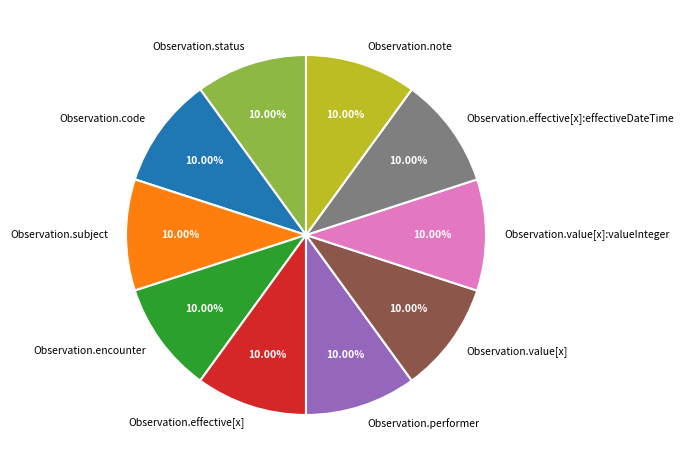

Approximately how many times larger is the value at Observation.value[x]:valueInteger compared to Observation.note?

1.0